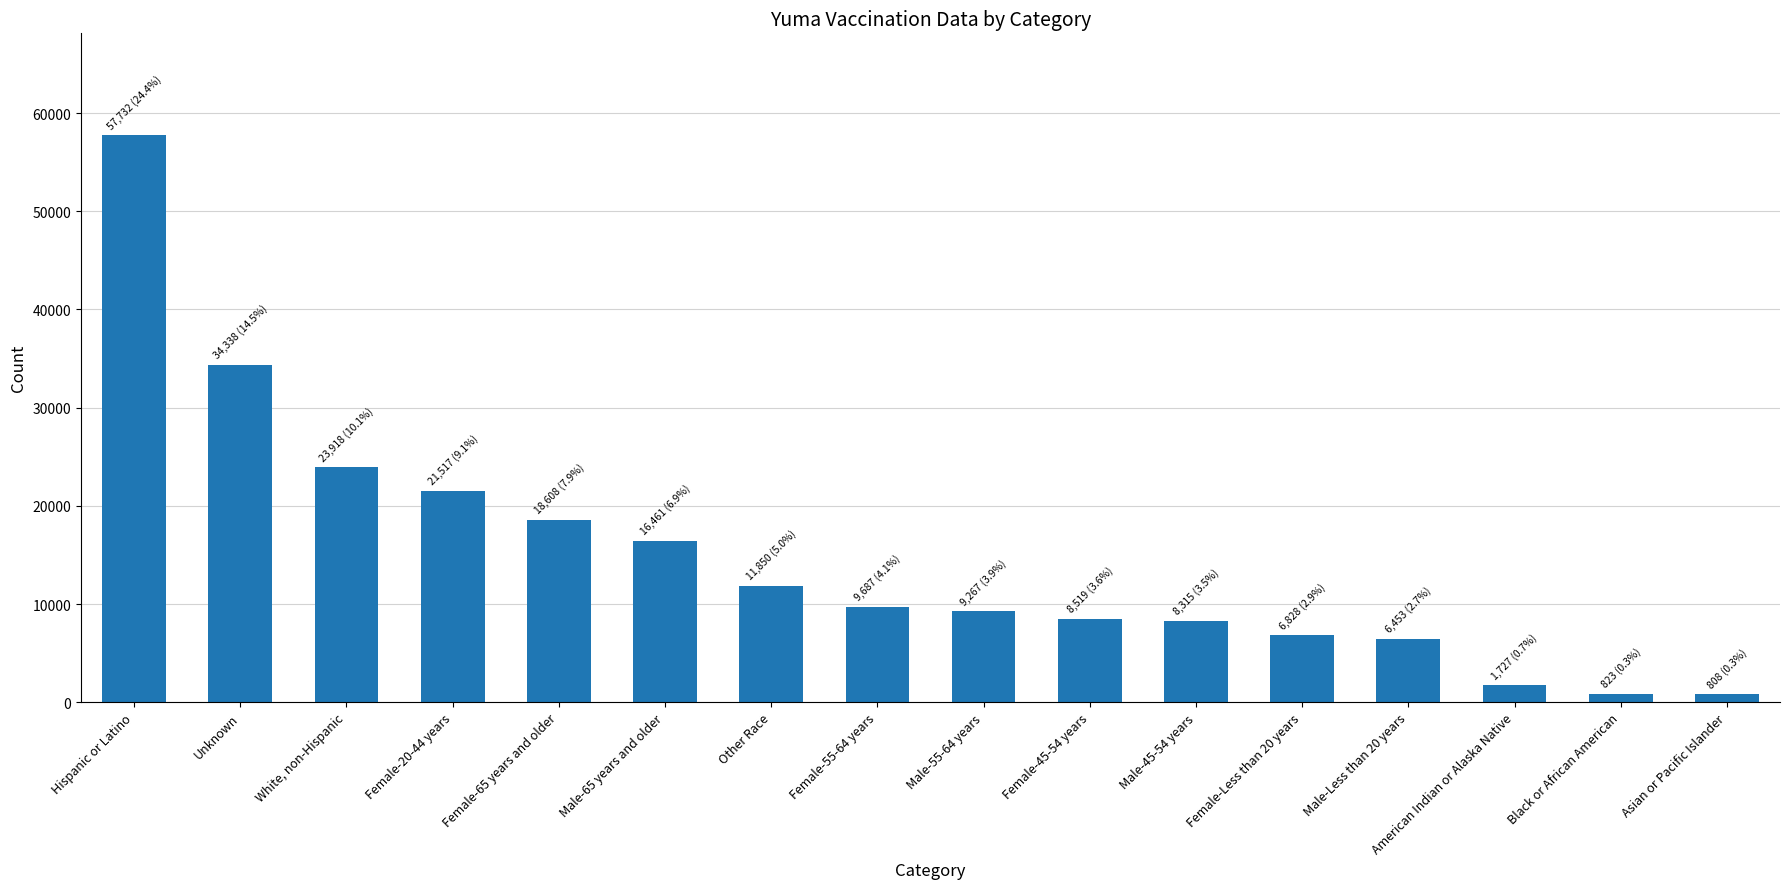

Between Female-45-54 years and White, non-Hispanic, which is larger?

White, non-Hispanic